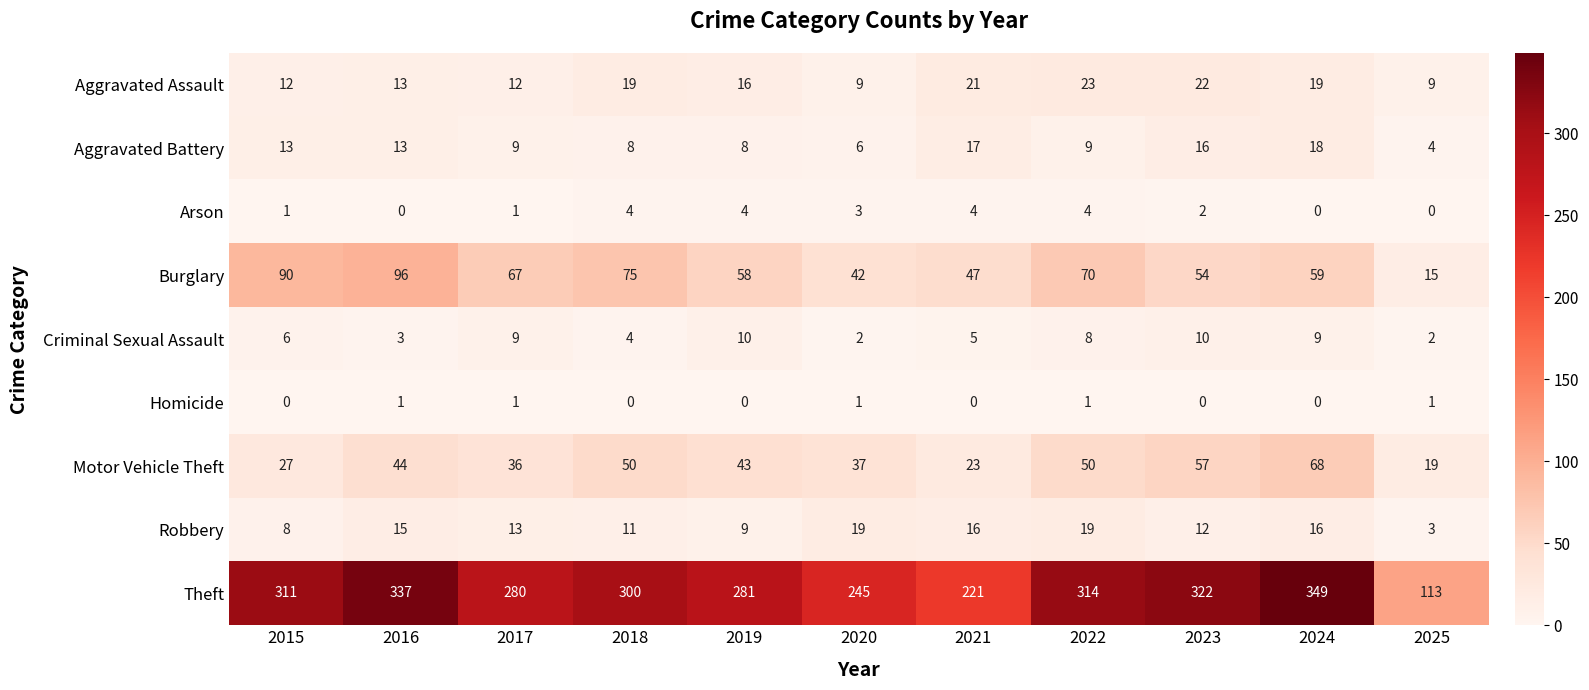

How many distinct data groups are displayed?

9